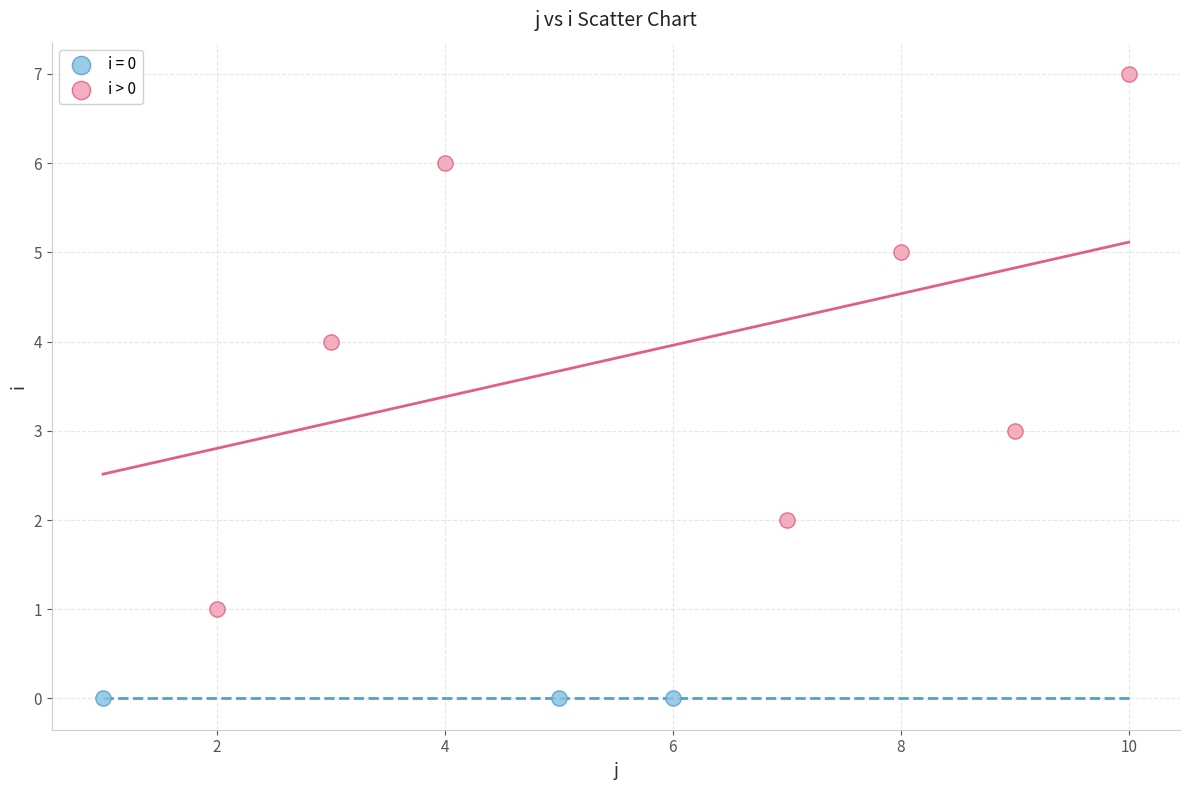

Which series reaches the minimum Y coordinate?

i = 0